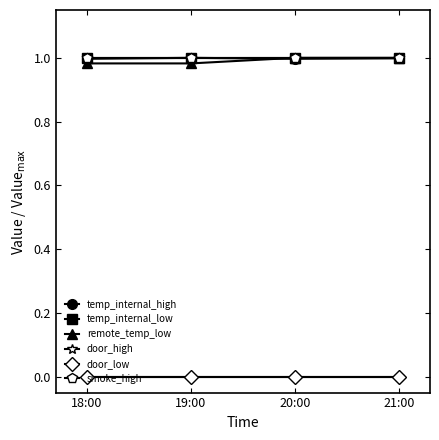

Does the chart have visible grid lines?

No